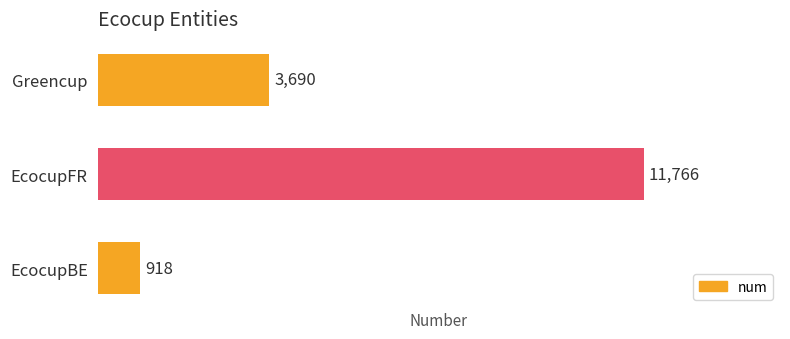

What is the change in value from EcocupFR to Greencup?

-8076